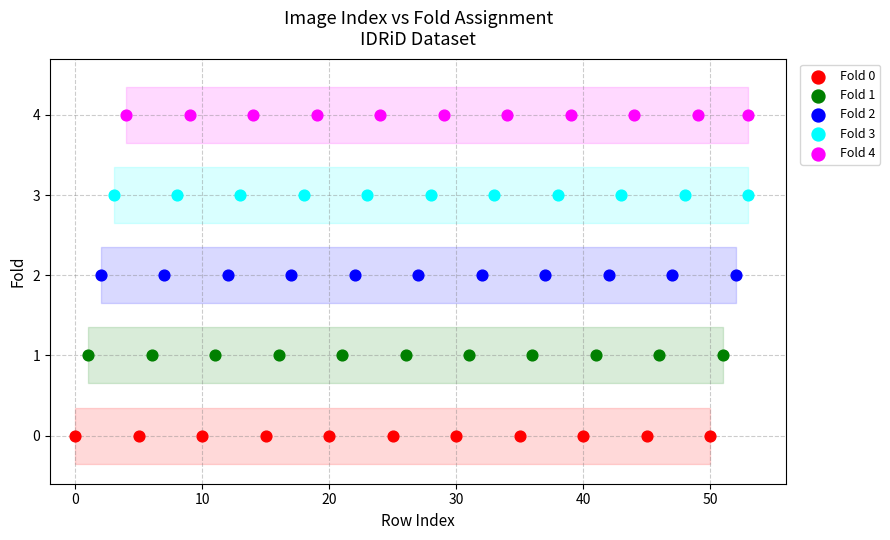

Which series contains the highest Y value?

Fold 4